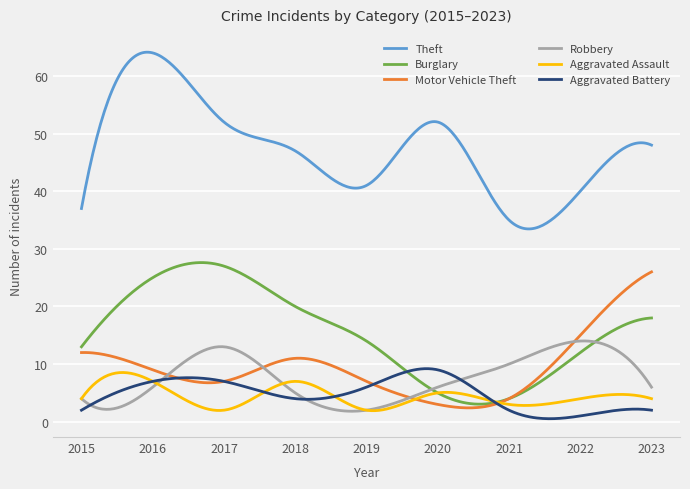

What are all the series names shown in the legend?

Theft, Burglary, Motor Vehicle Theft, Robbery, Aggravated Assault, Aggravated Battery